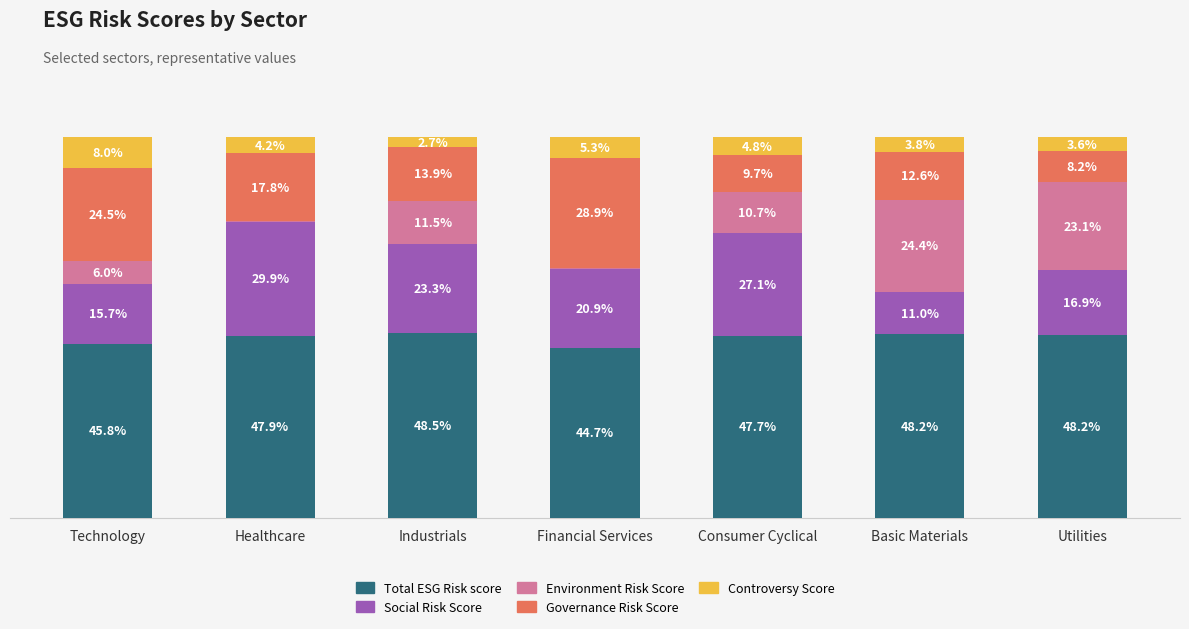

At which label does Total ESG Risk score first exceed 47?

Healthcare